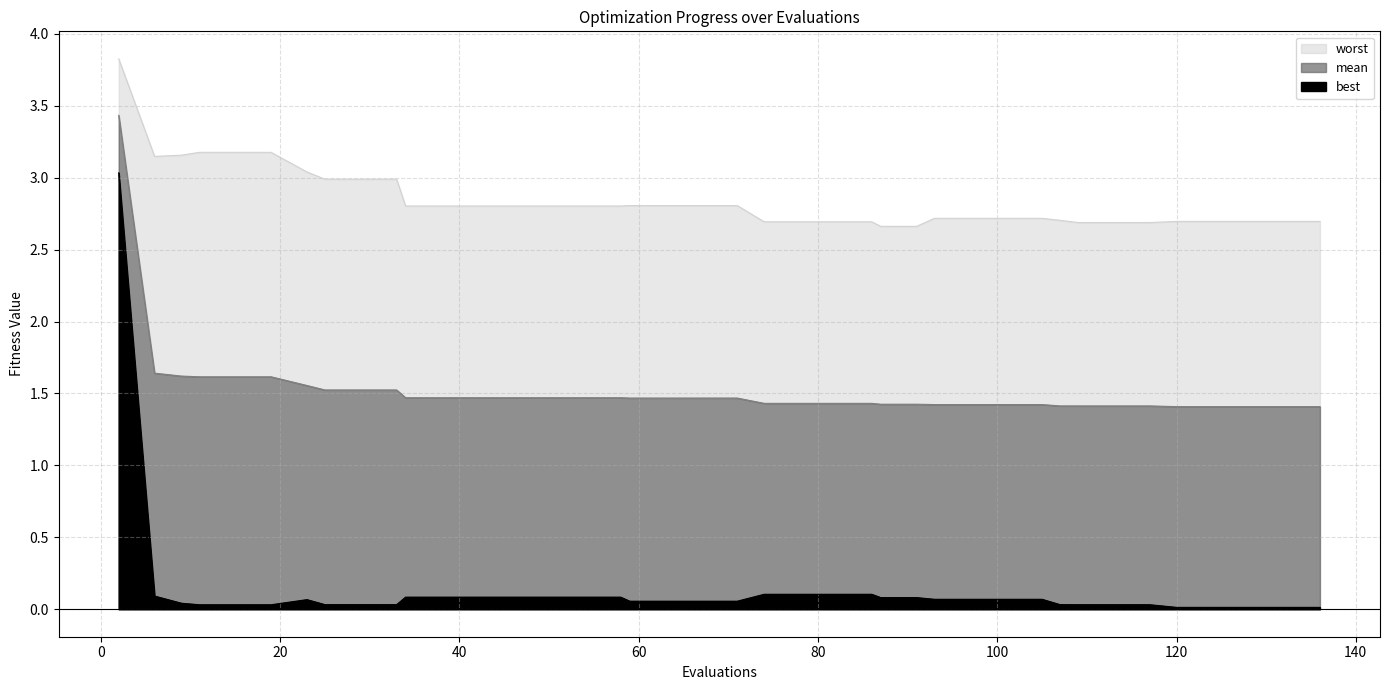

Which series has the largest range (max minus min)?

best